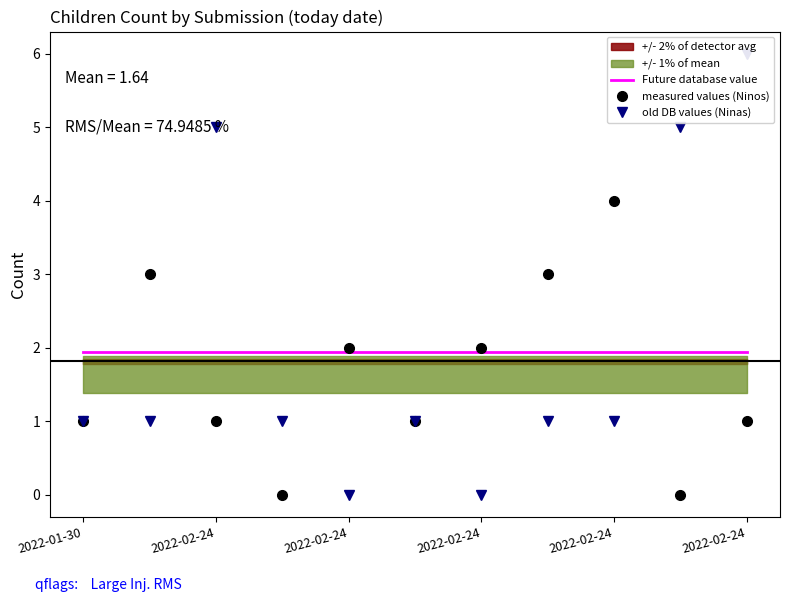

What is the maximum value shown in the chart?

6.0